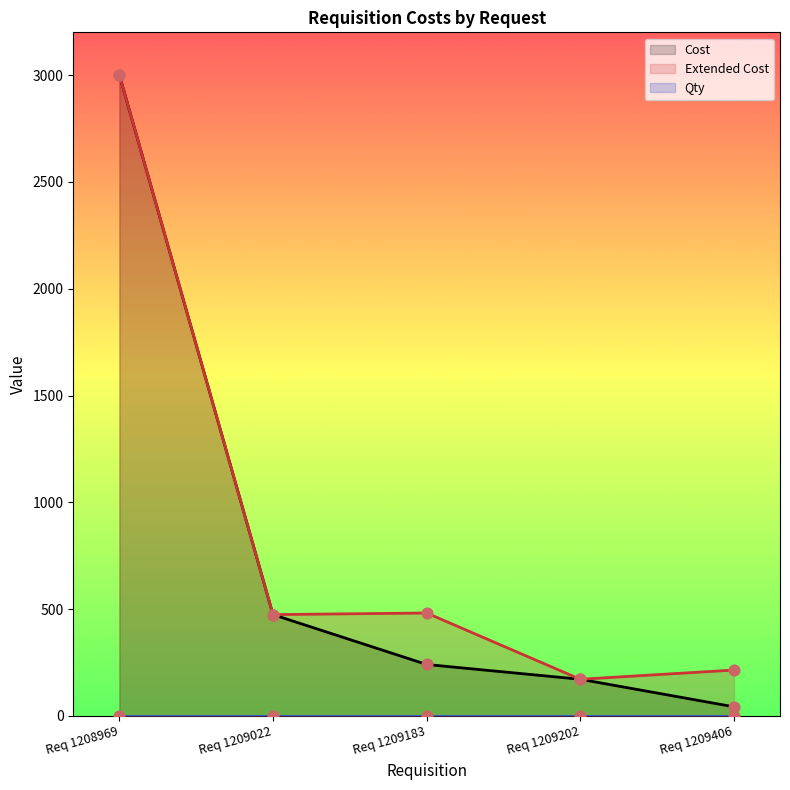

Which series reaches the maximum Y coordinate?

Cost